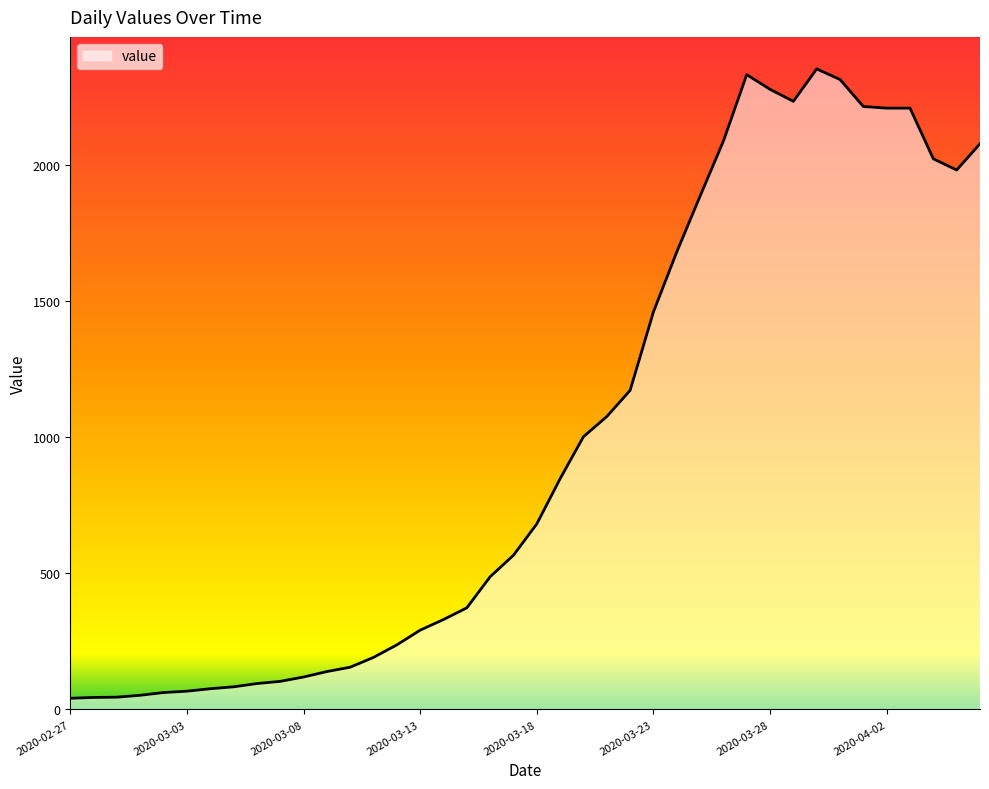

What is the difference between the maximum and minimum values?

2310